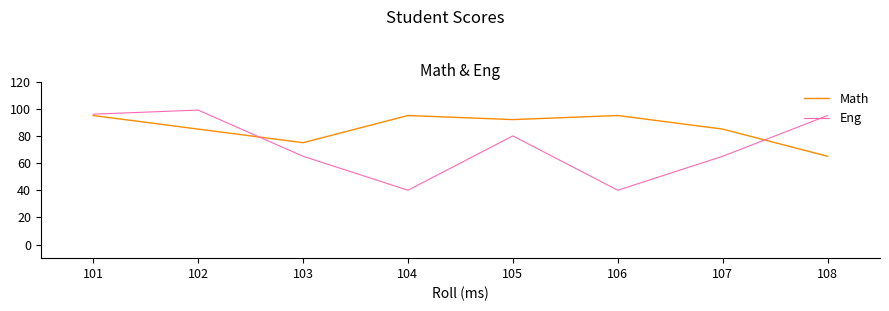

Which series has the largest total across all categories?

Math